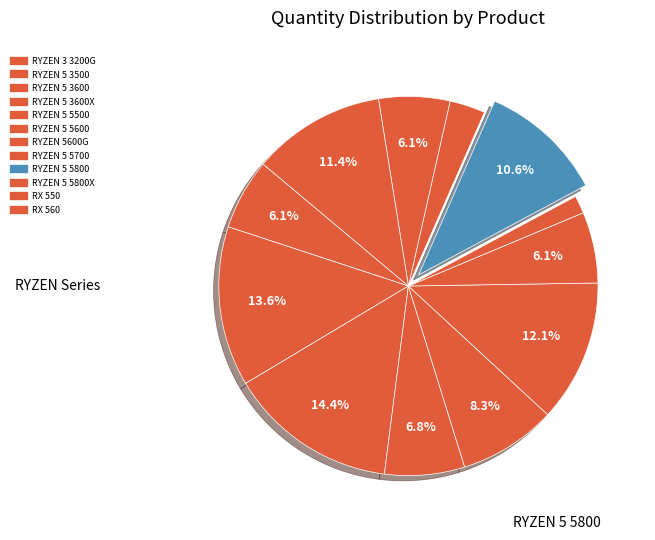

Which slice is the largest?

RYZEN 5 3600